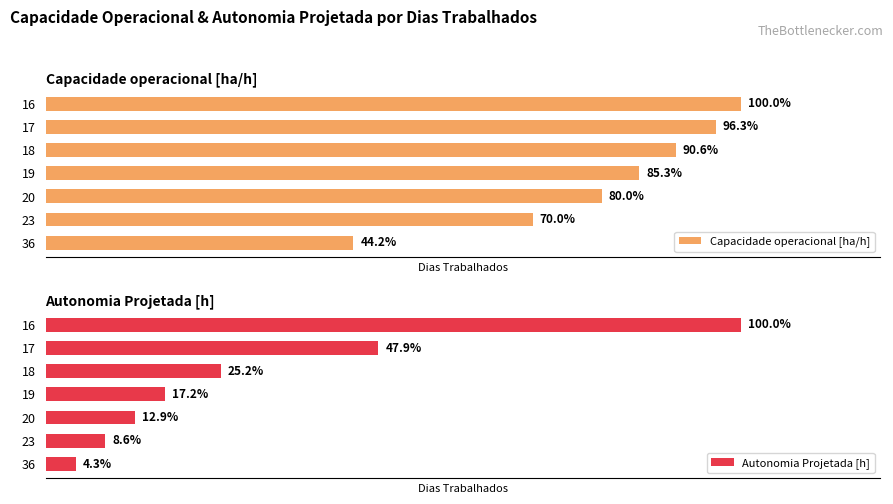

List the labels in order of Autonomia Projetada [h] value, largest first.

16, 17, 18, 19, 20, 23, 36